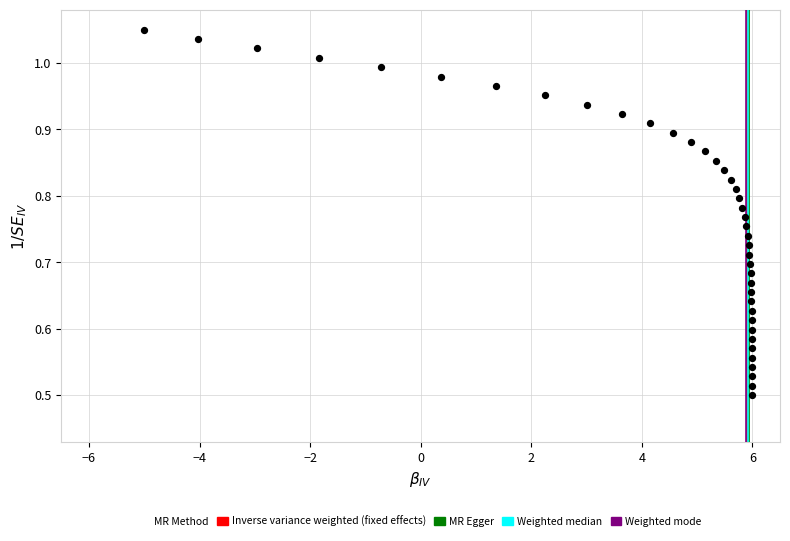

What is the range of X values (max minus min)?

11.0